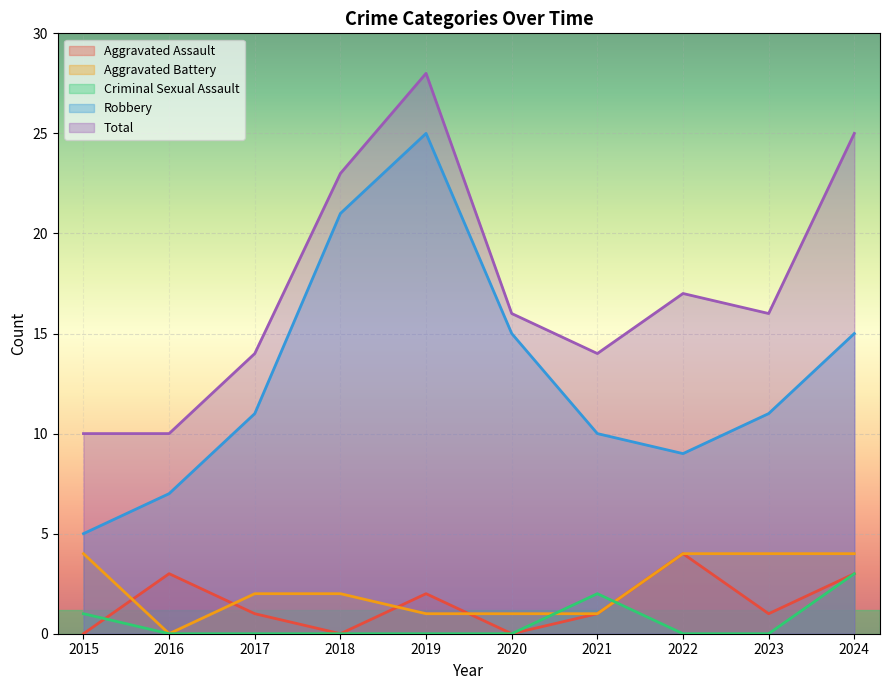

What is the value of the Robbery point at the 7th from the left?

10